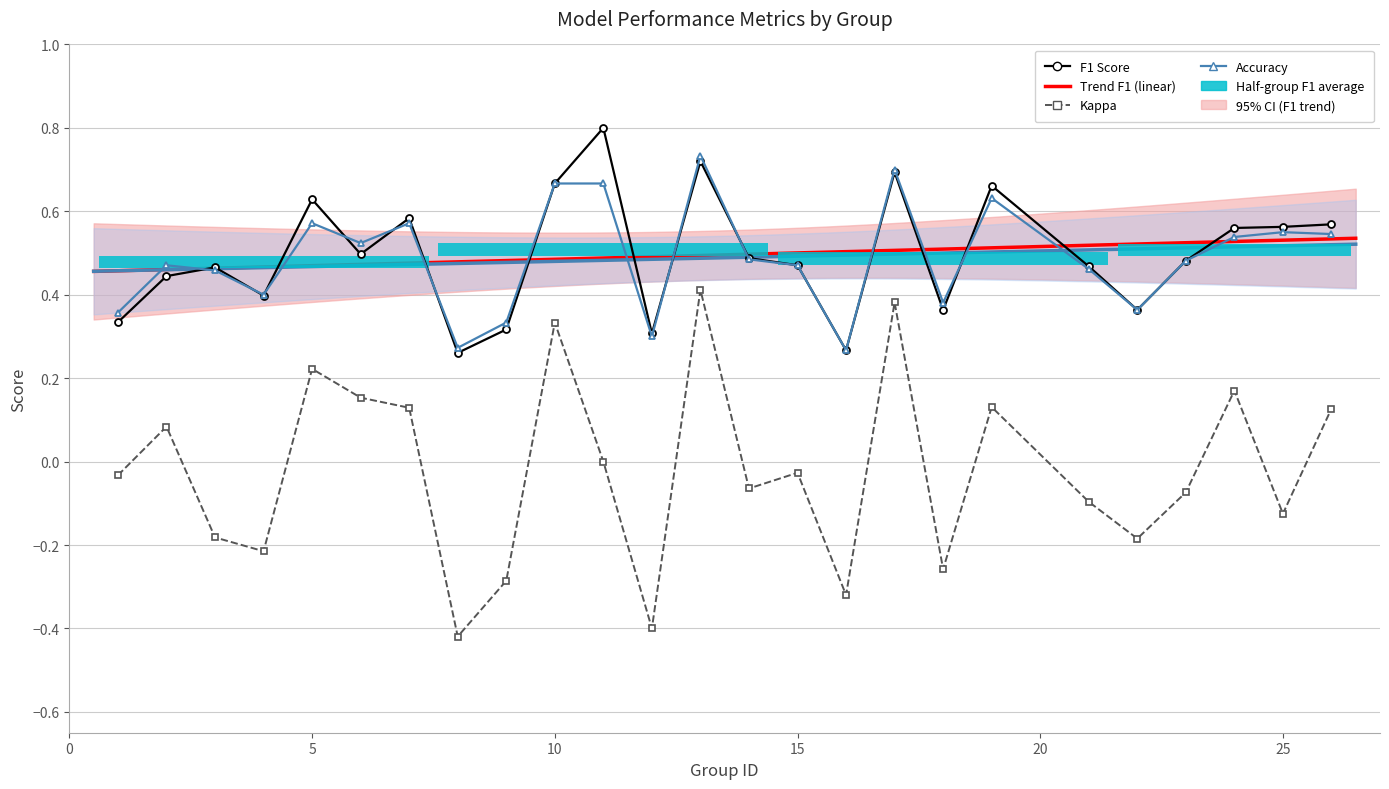

Which series has the largest range (max minus min)?

kappa